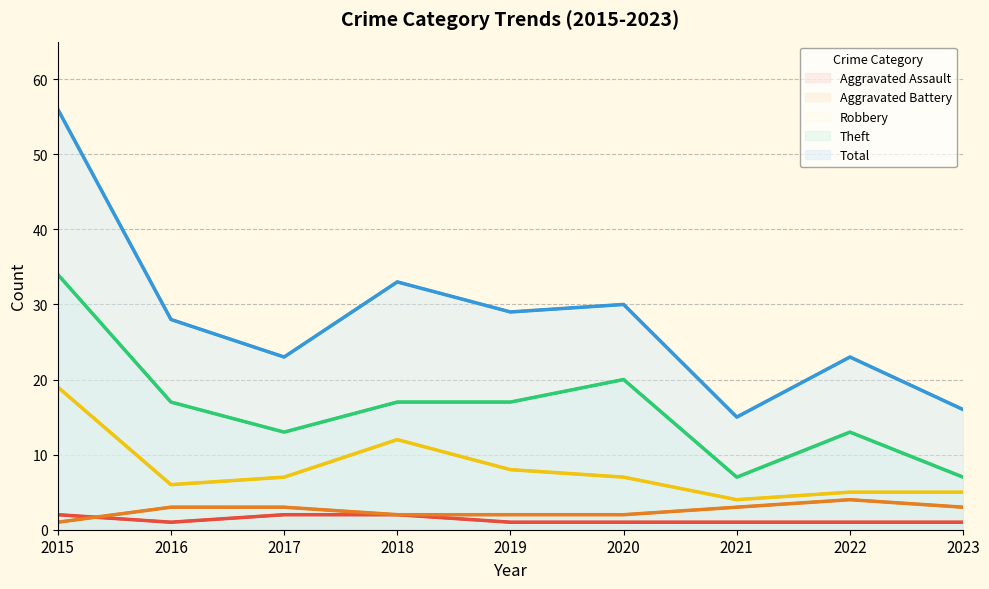

What is the difference between the Total values at 2016 and 2023?

12